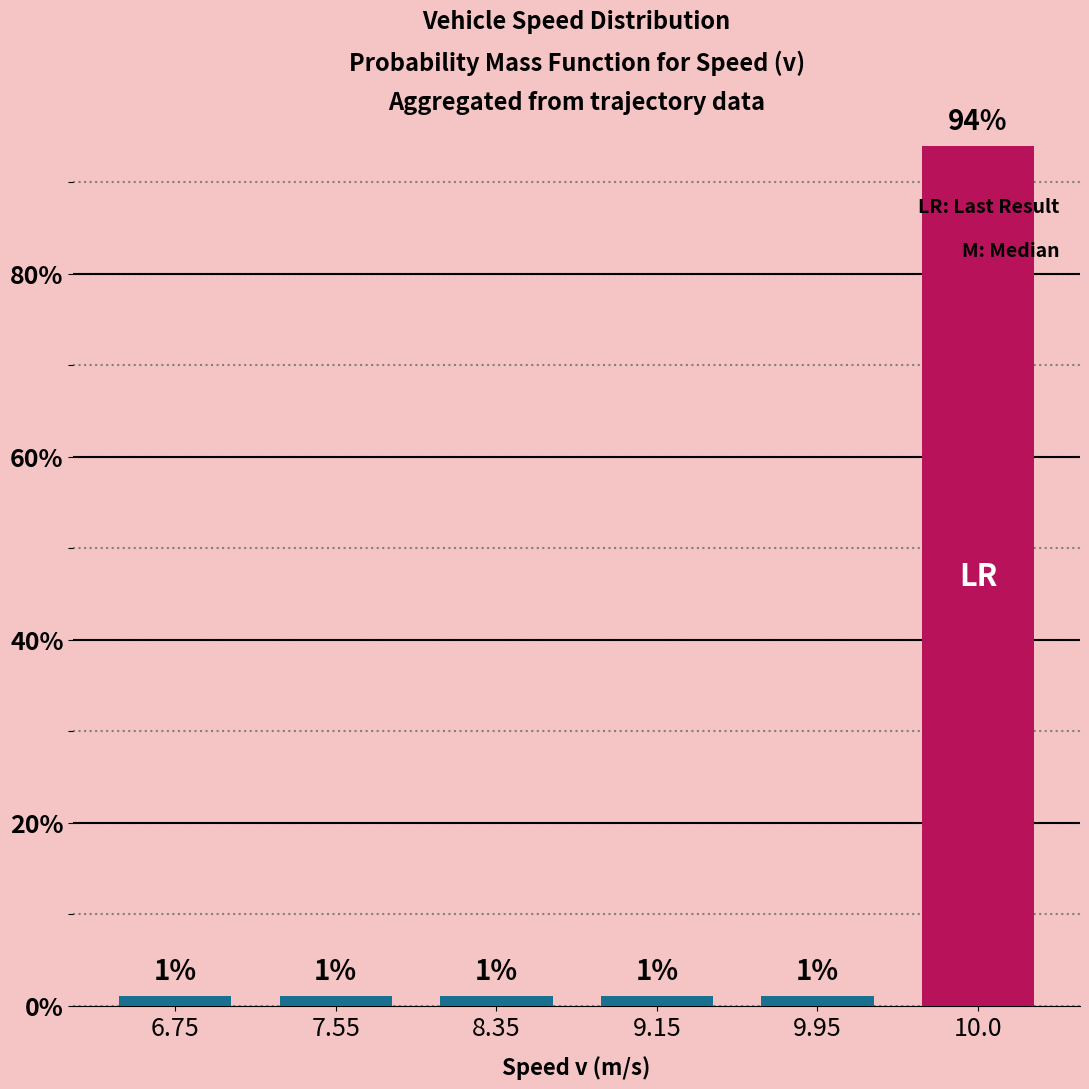

The chart shows a value of 94 at 10.0. True or false?

True